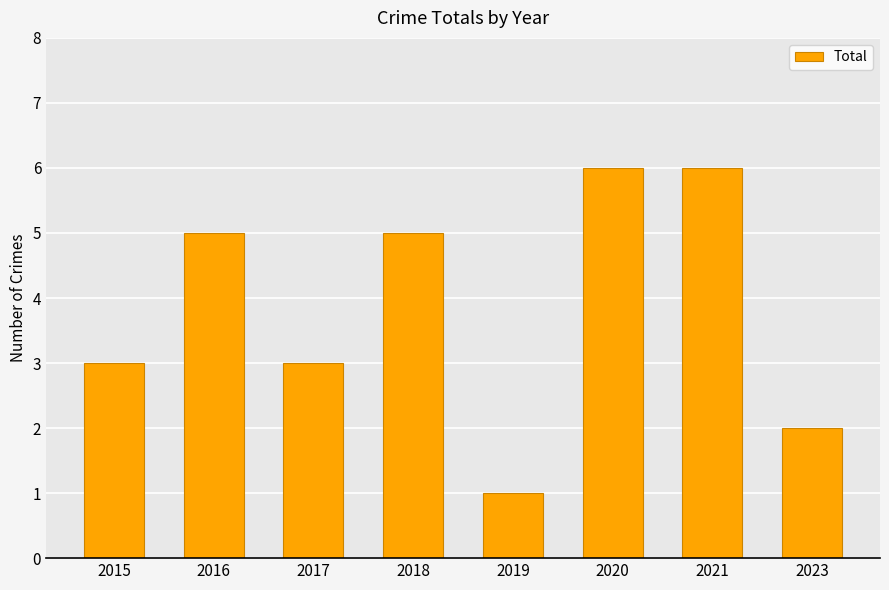

Reading left to right, extract all data points from this chart.

3	5	3	5	1	6	6	2